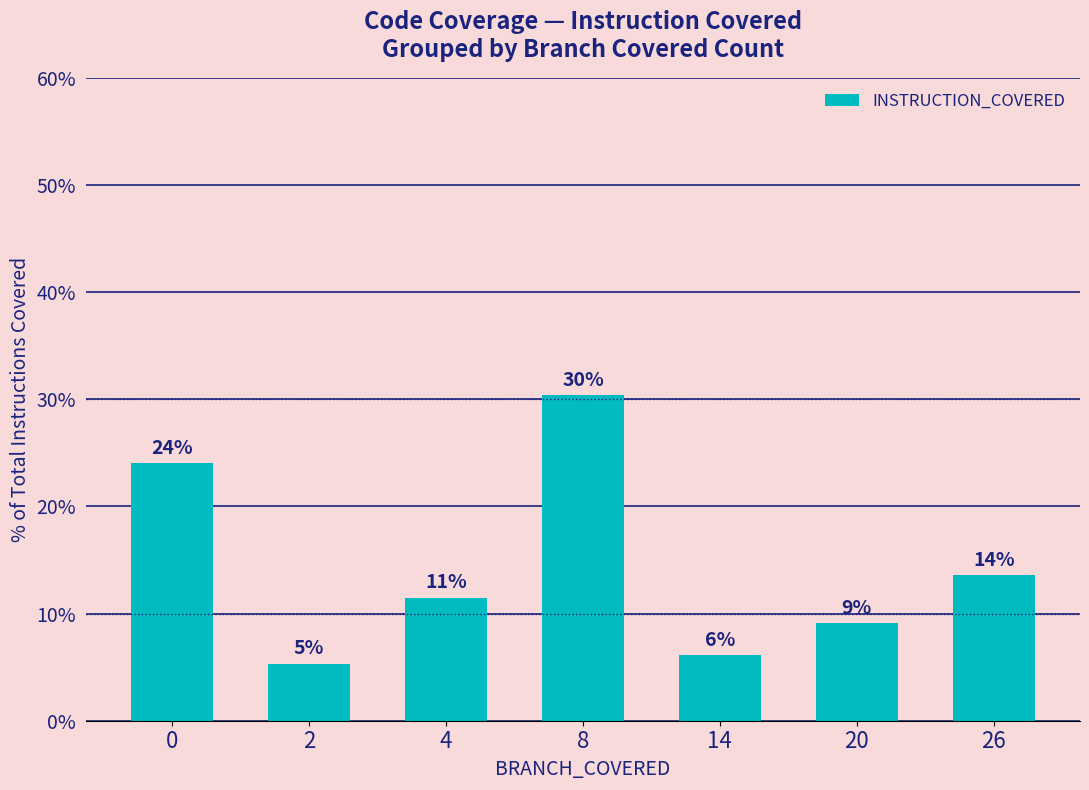

List the labels in order of value, smallest first.

2, 14, 20, 4, 26, 0, 8